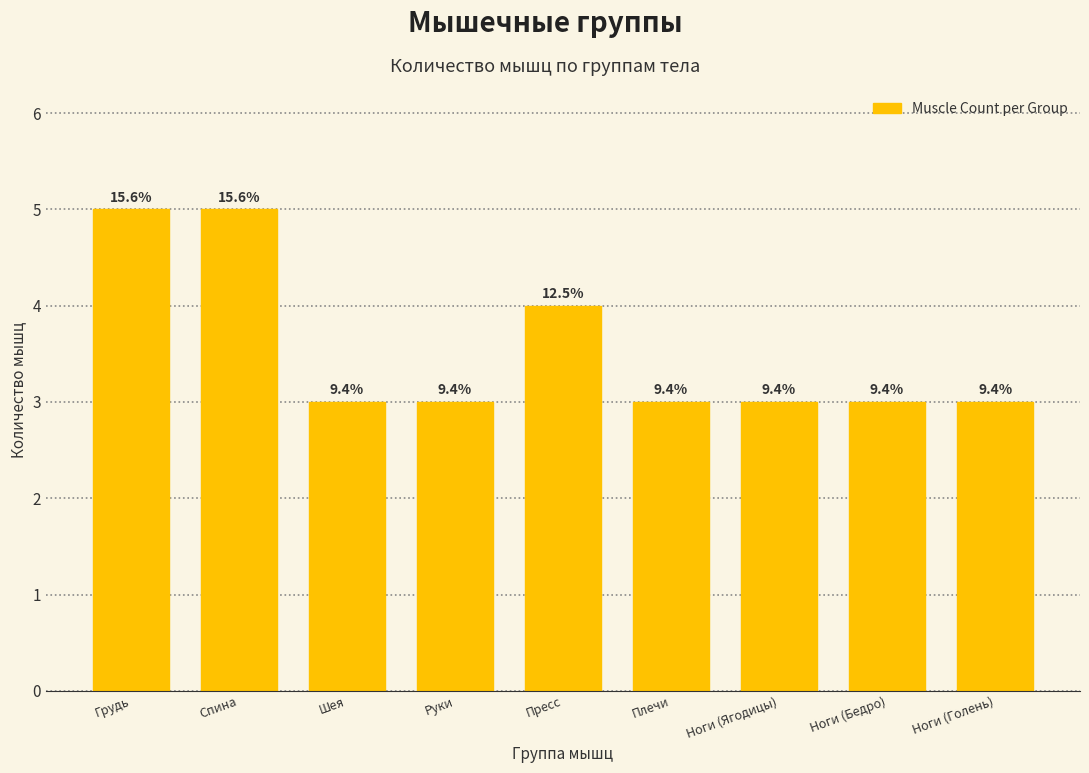

Does the chart contain any negative values?

No